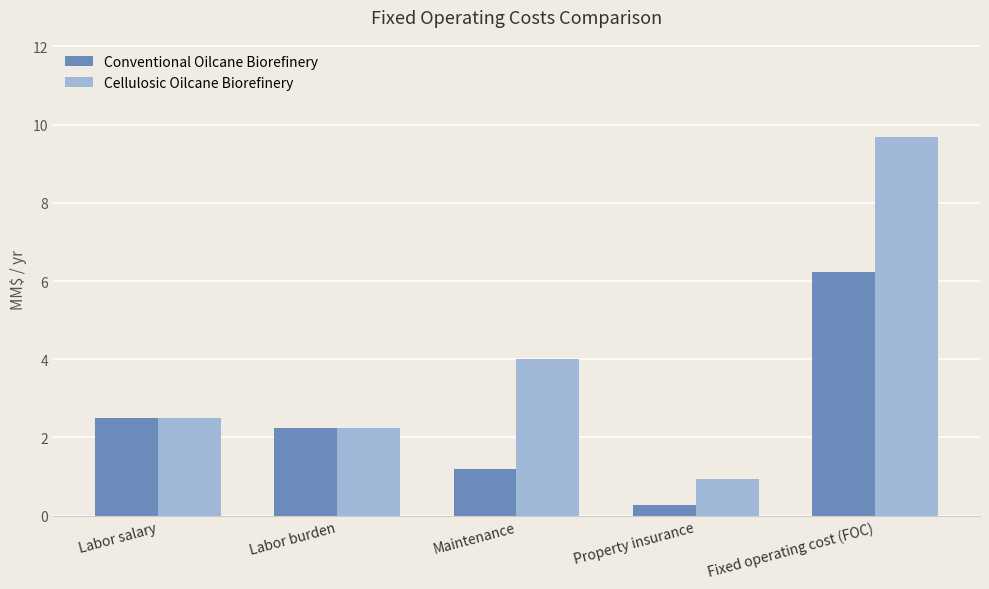

List the series in order of their overall mean, lowest first.

Conventional Oilcane Biorefinery, Cellulosic Oilcane Biorefinery